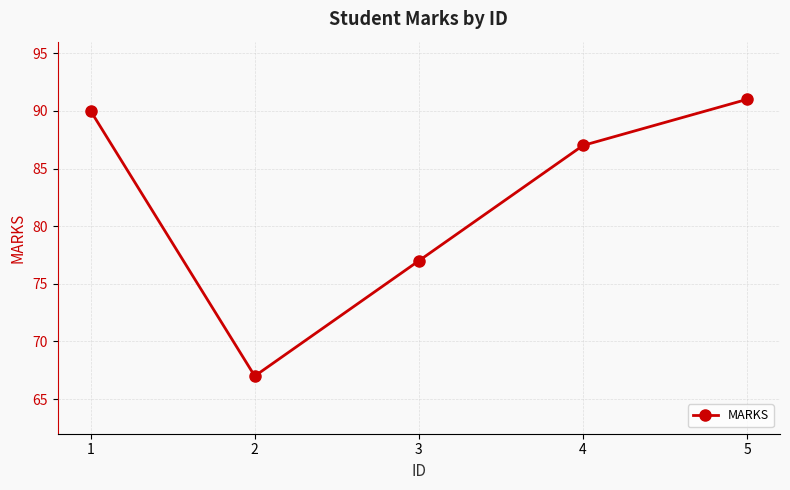

Reading left to right, what are all the values shown in this chart?

1=90	2=67	3=77	4=87	5=91